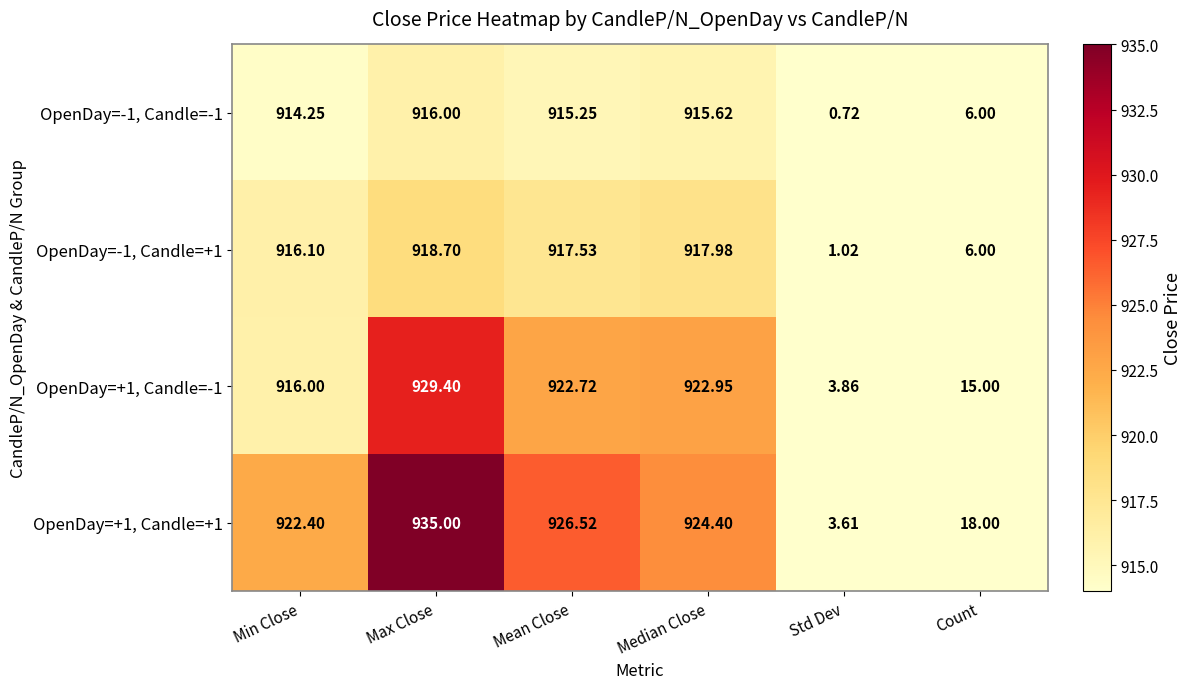

Which category has the lowest value in the OpenDay=-1, Candle=-1 series?

Std Dev